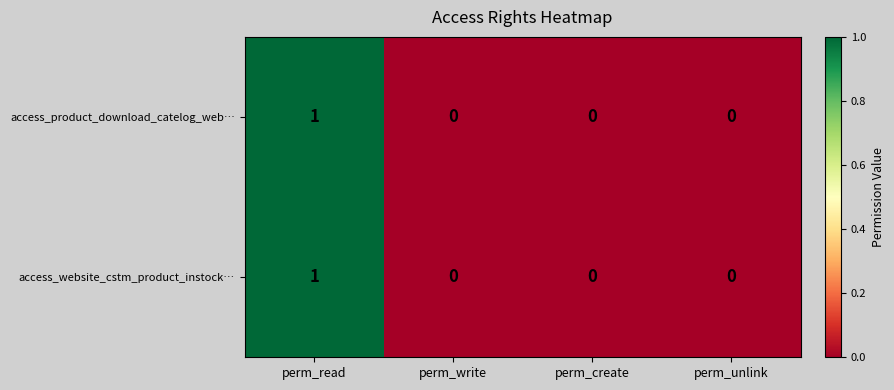

What is the maximum value shown in the chart?

1